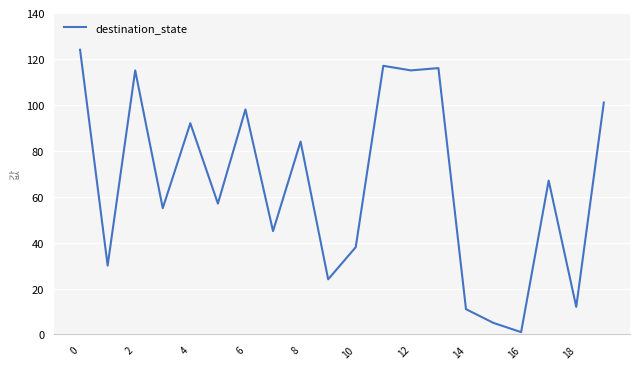

What is the greatest value displayed?

124